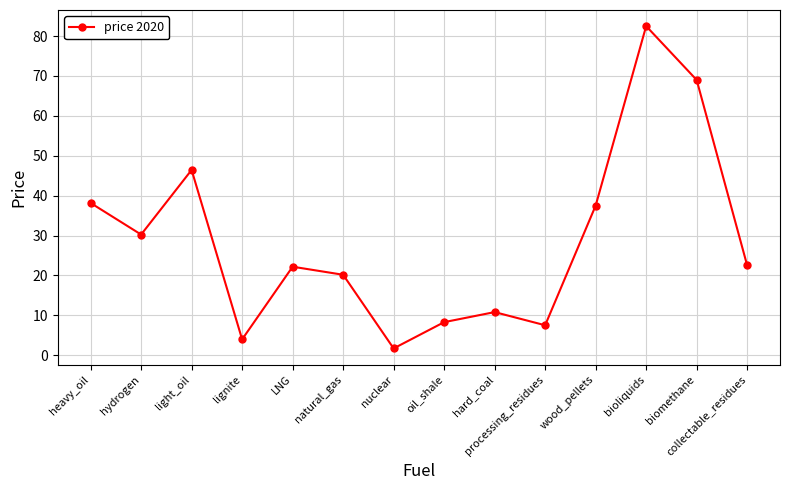

Which has a higher value, bioliquids or hard_coal?

bioliquids